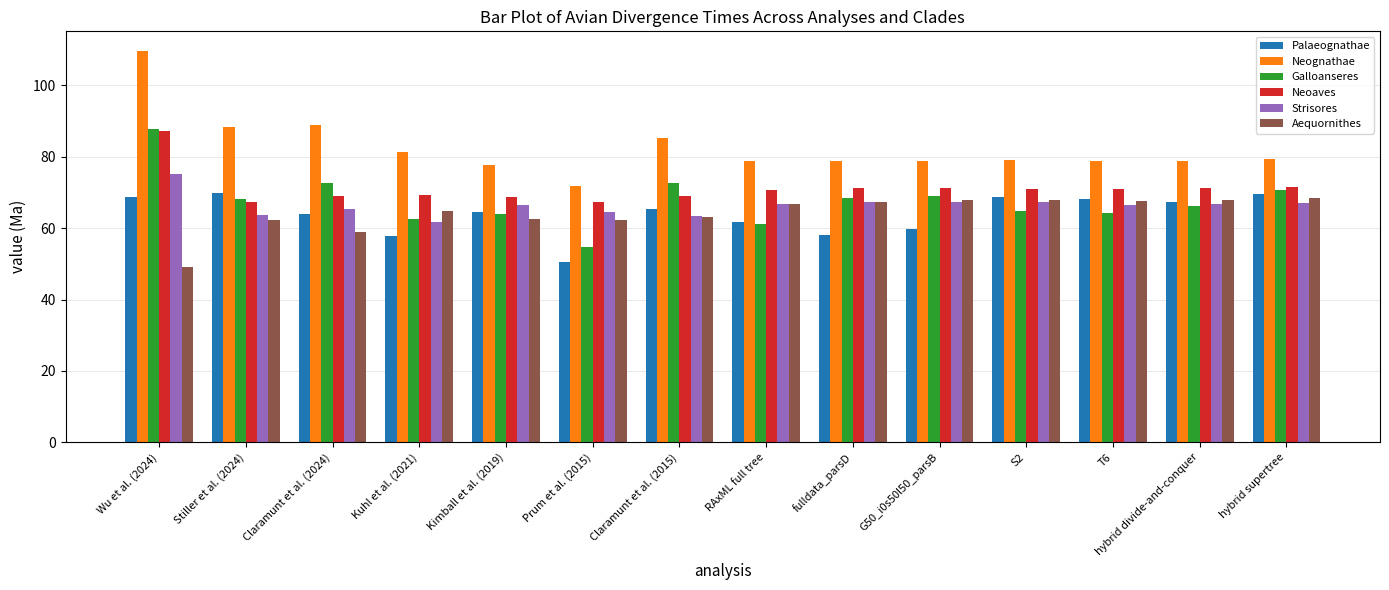

What is the value of the Palaeognathae bar at the 14th from the left?

69.6